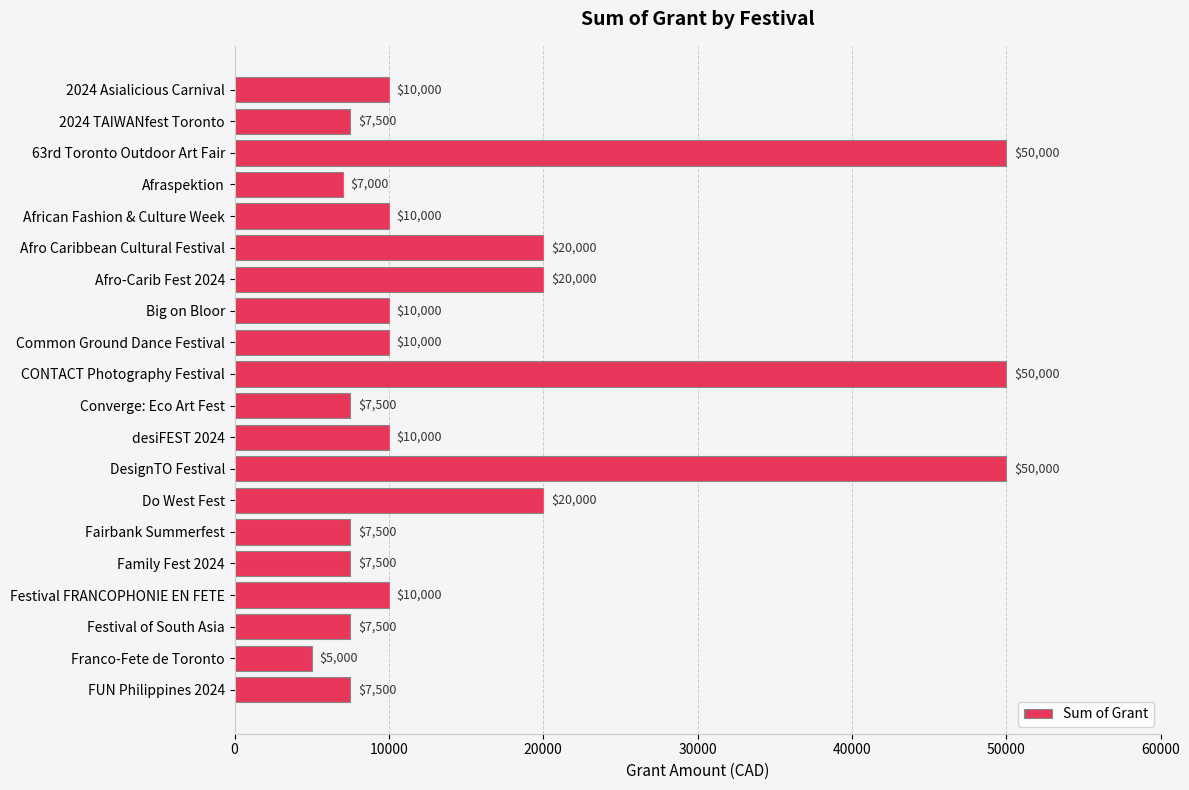

Is it true that the value at Afro Caribbean Cultural Festival is 20000?

True